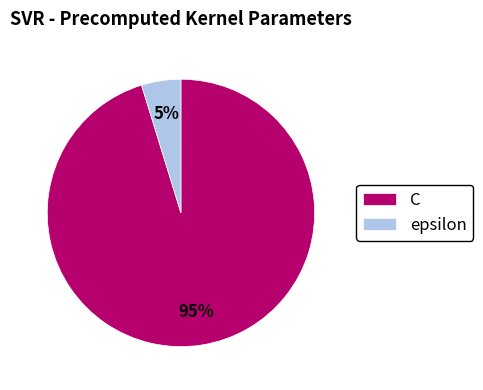

To the nearest percent, what is the difference between the C and epsilon slice percentages?

90%